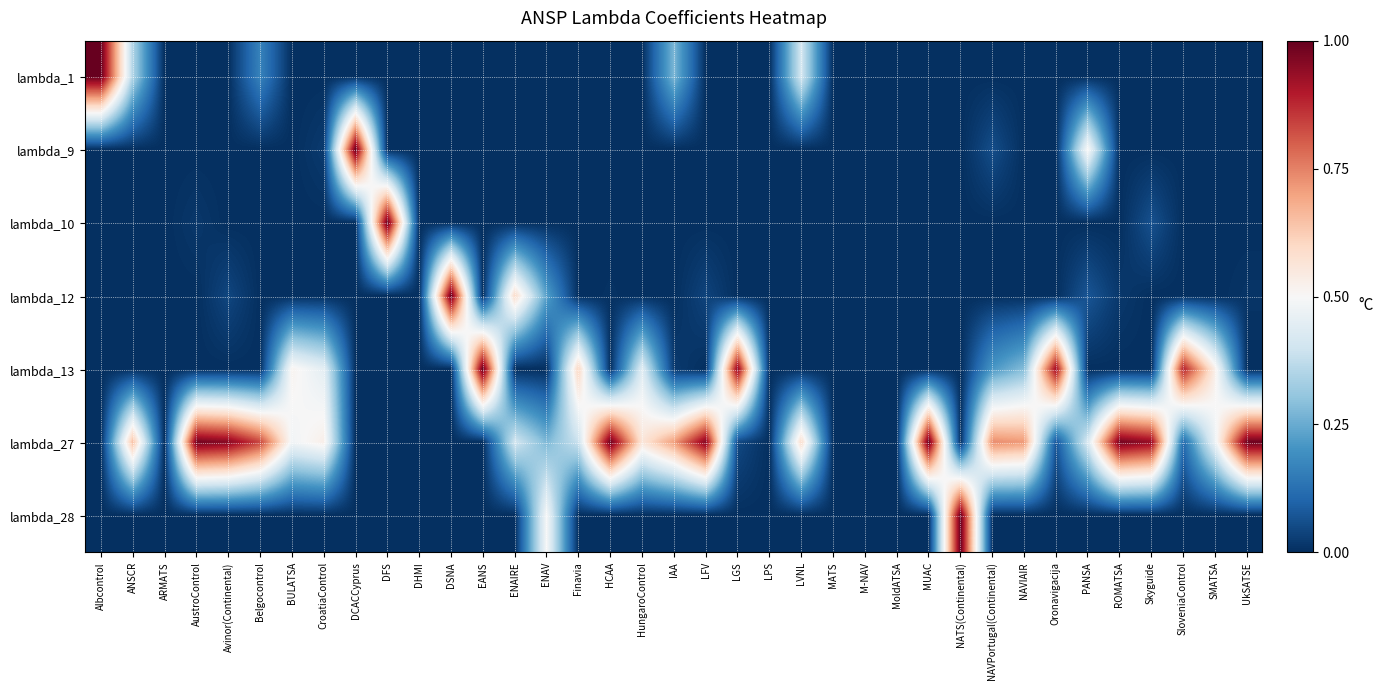

At how many categories does at least one series exceed 0?

31